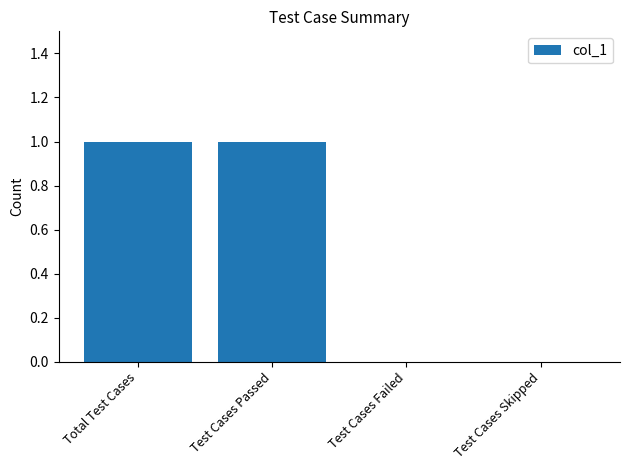

The value at Test Cases Passed is 1. True or false?

True